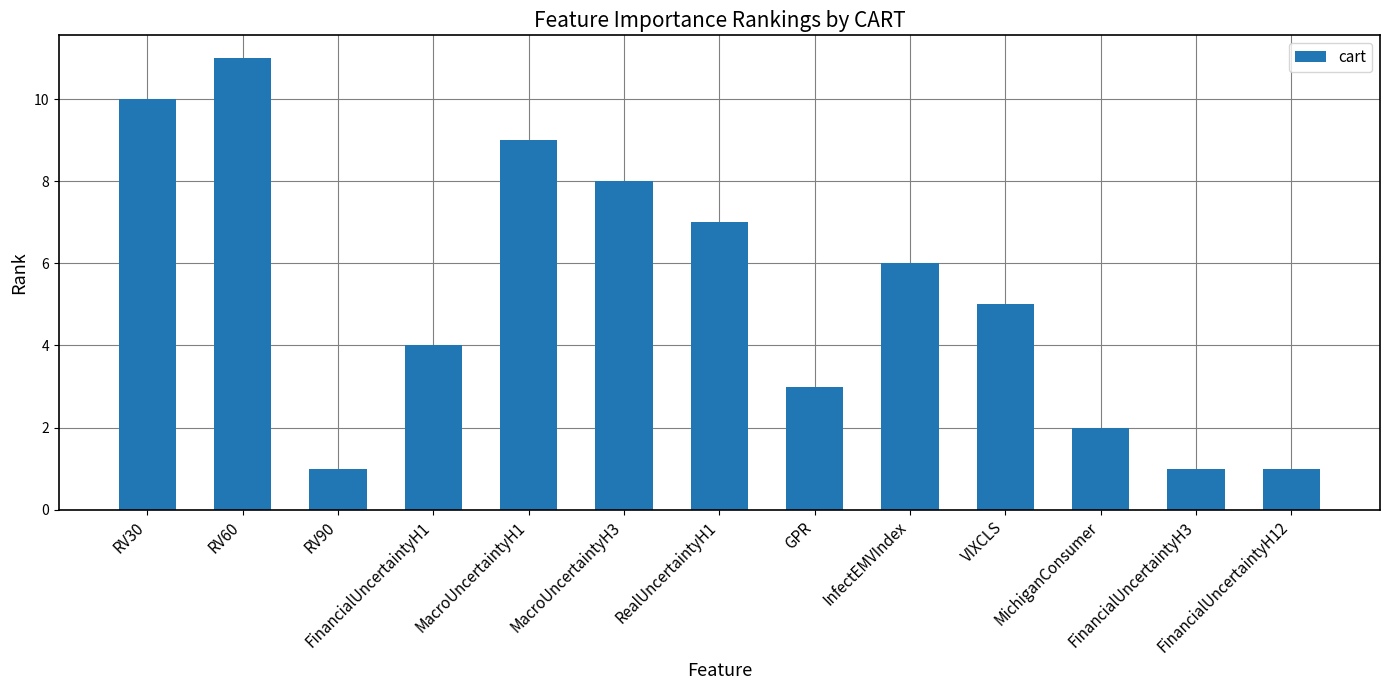

What is the difference between the maximum and second lowest values?

10